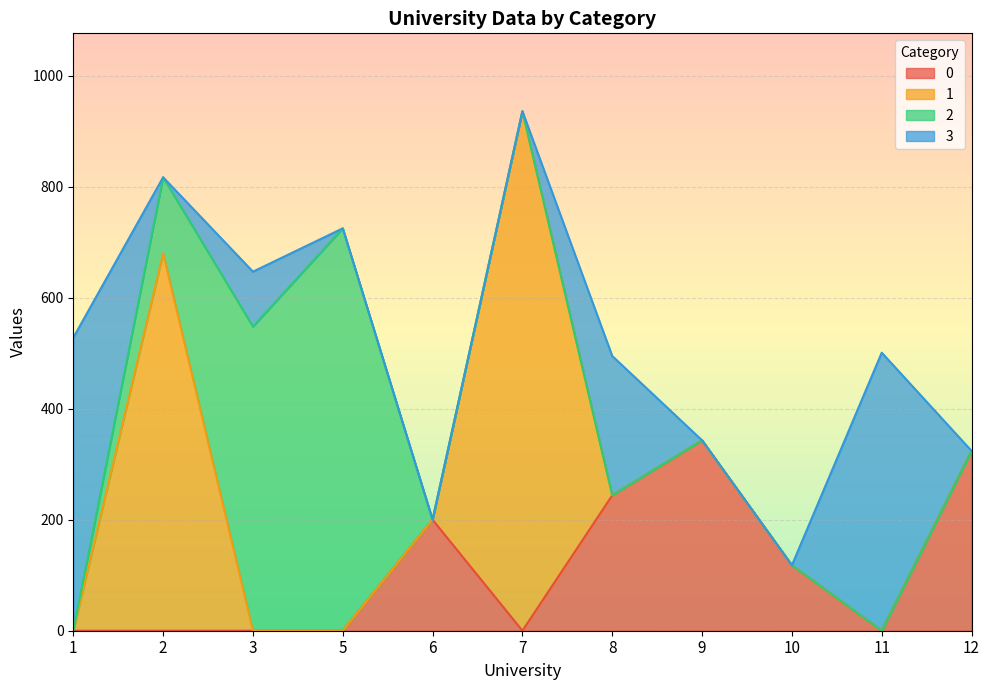

Between 1 and 8, which is larger?

8